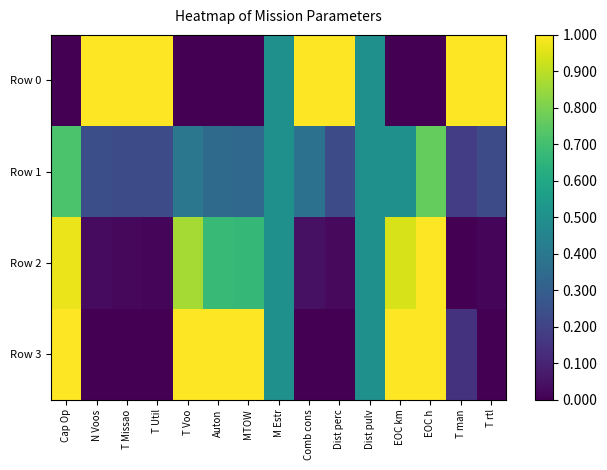

At how many categories does at least one series exceed 0?

15